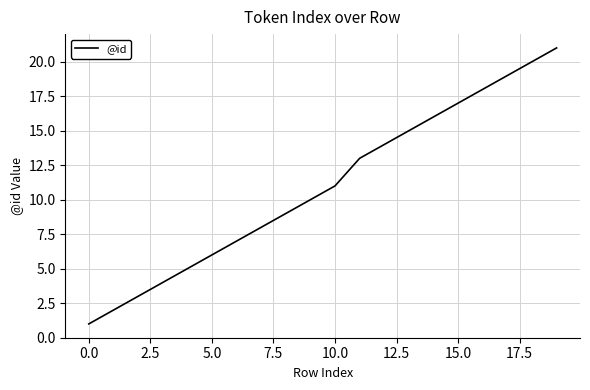

What is the maximum value shown in the chart?

21